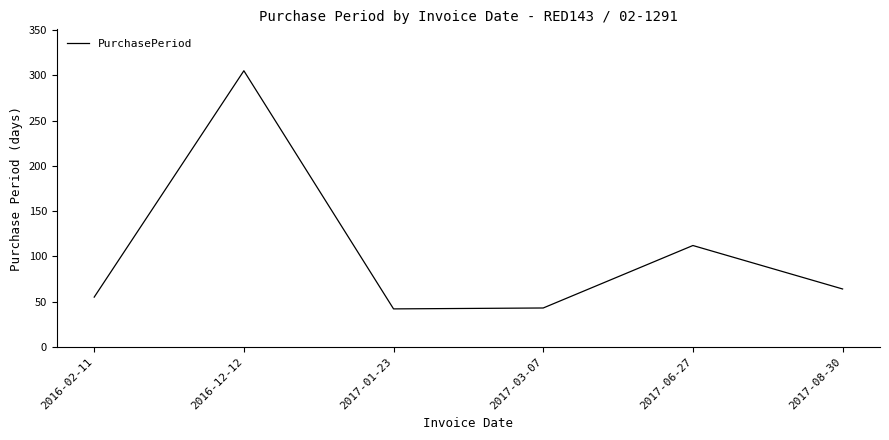

How many values are below 64?

3